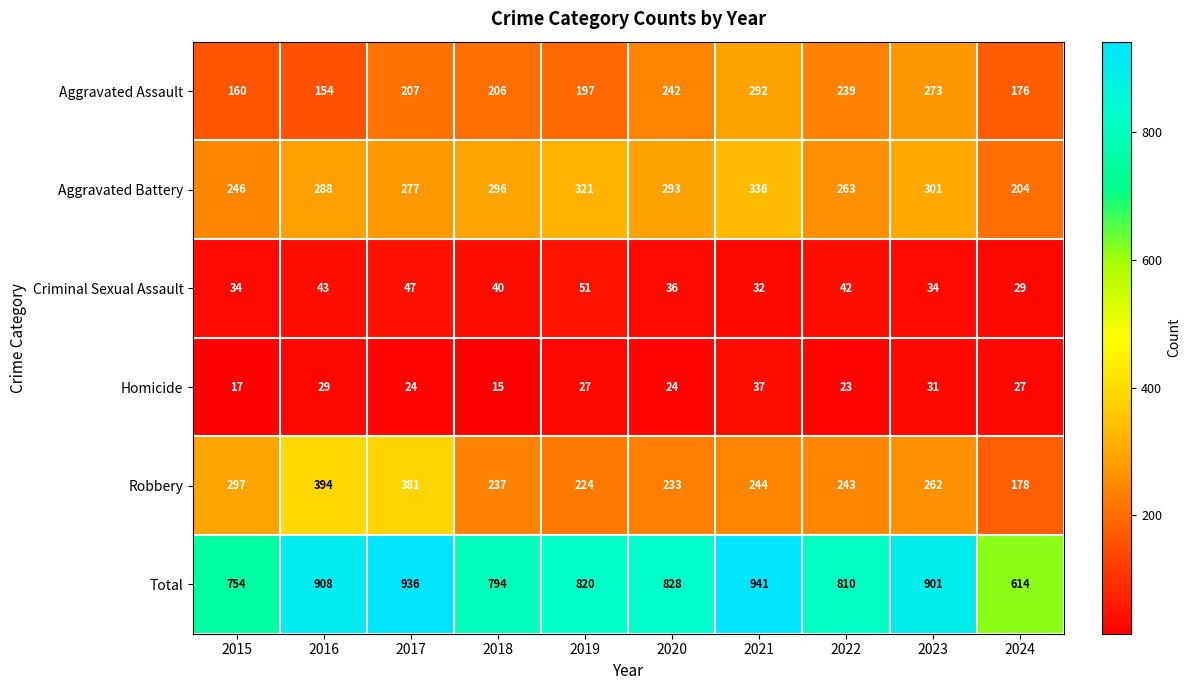

At 2015, list the series in order from largest to smallest.

Total, Robbery, Aggravated Battery, Aggravated Assault, Criminal Sexual Assault, Homicide